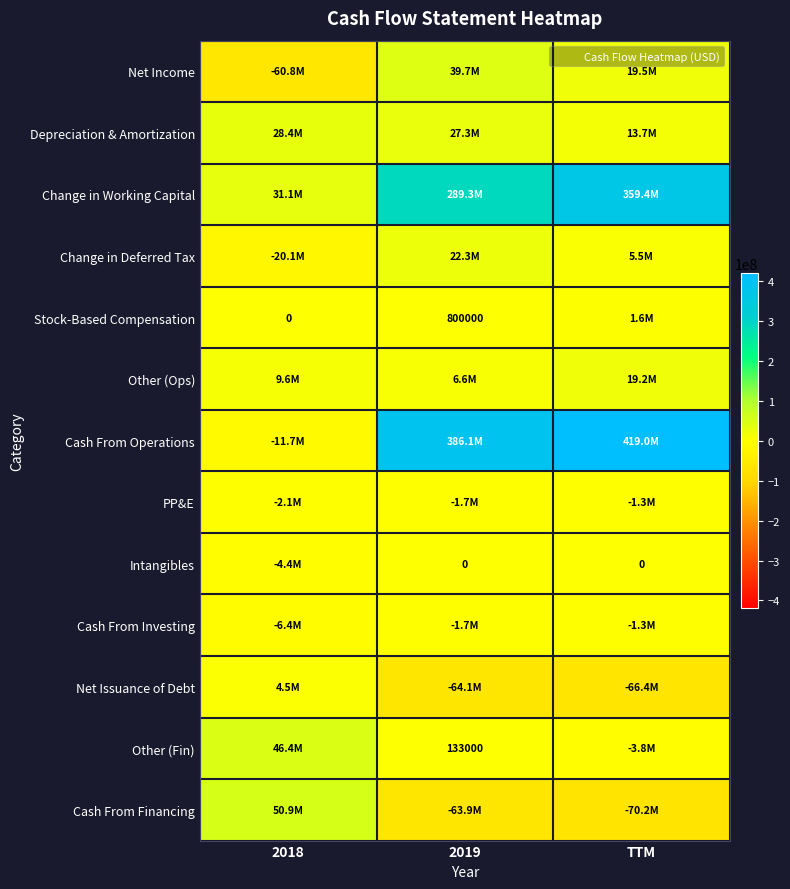

The Net Income series shows 9742430 at TTM. True or false?

False